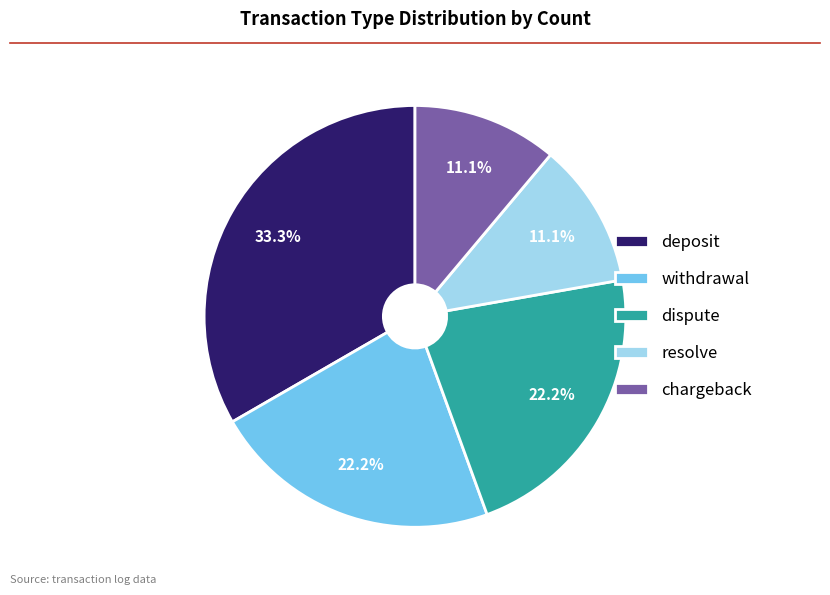

To the nearest percent, what is the difference between the largest and smallest slice percentages?

22%